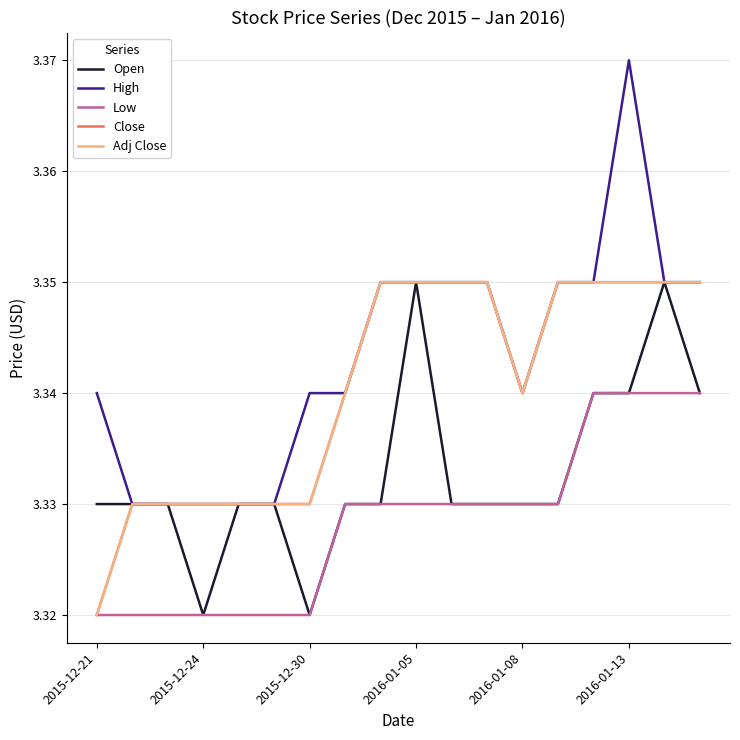

Is this an area chart (filled region under the line)?

No